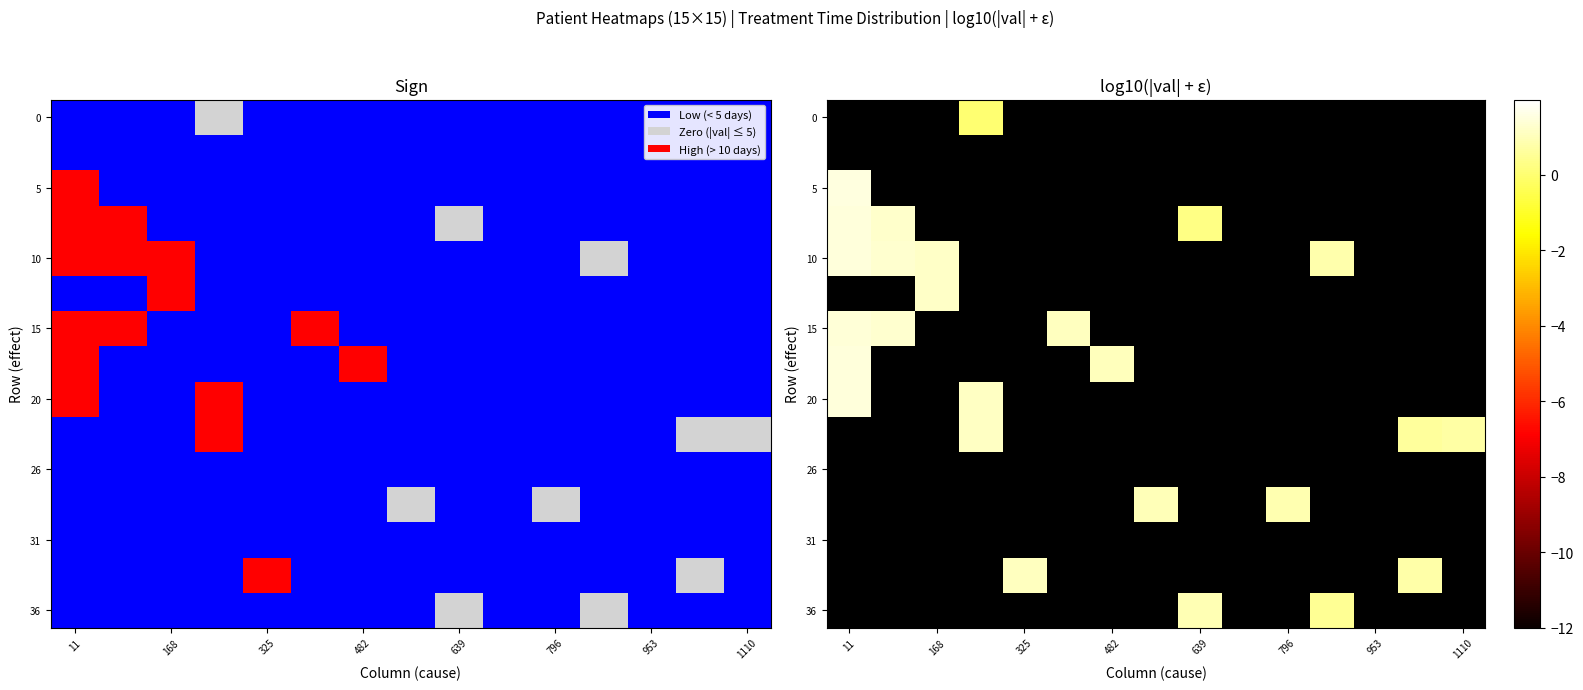

Between 1110 and 11, which is larger?

1110